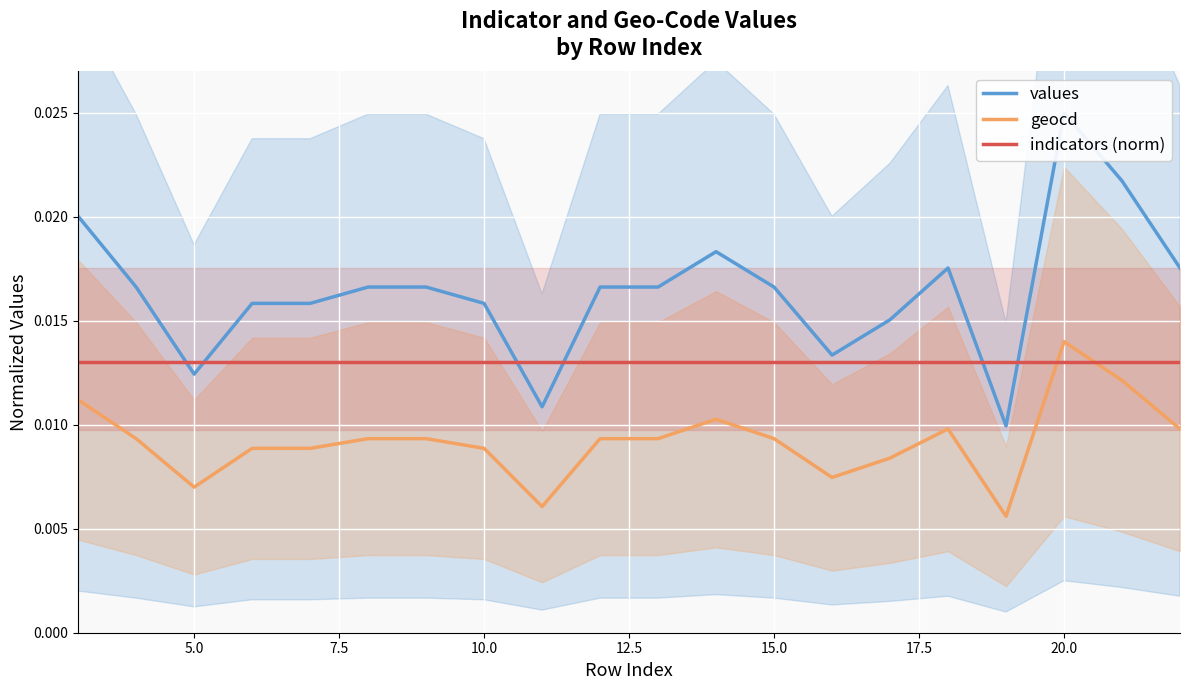

After their last crossing, which series has the higher values: geocd or indicators (norm)?

indicators (norm)